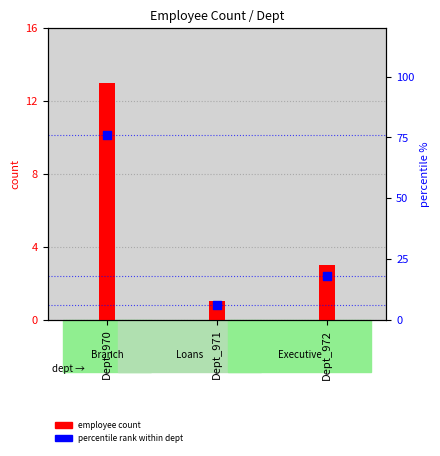

Which series contains the highest Y value?

percentile rank within dept